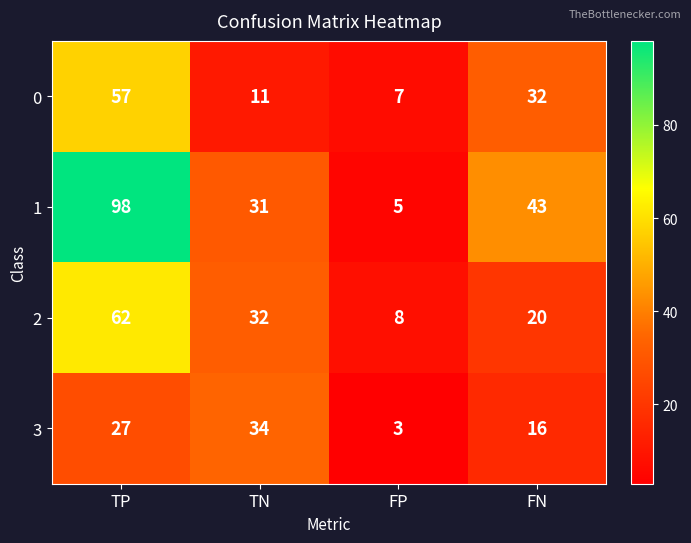

Rank the series at TP from highest to lowest value.

1, 2, 0, 3